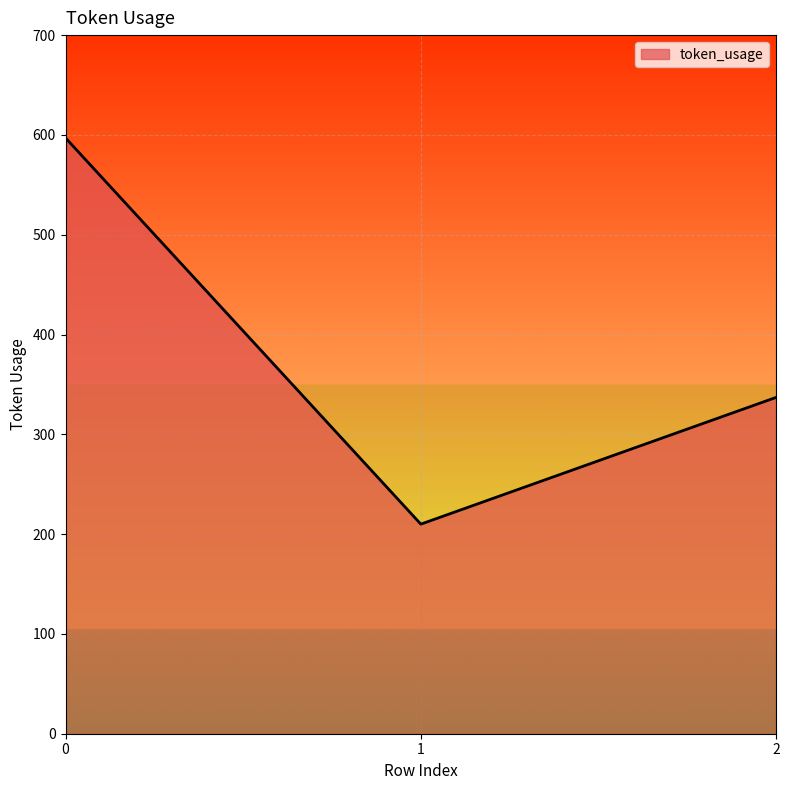

What is the greatest value displayed?

597